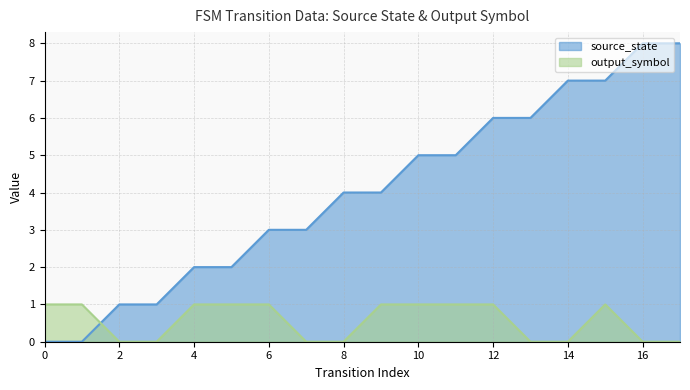

True or false: output_symbol has more than 1 points higher than both neighbors.

False